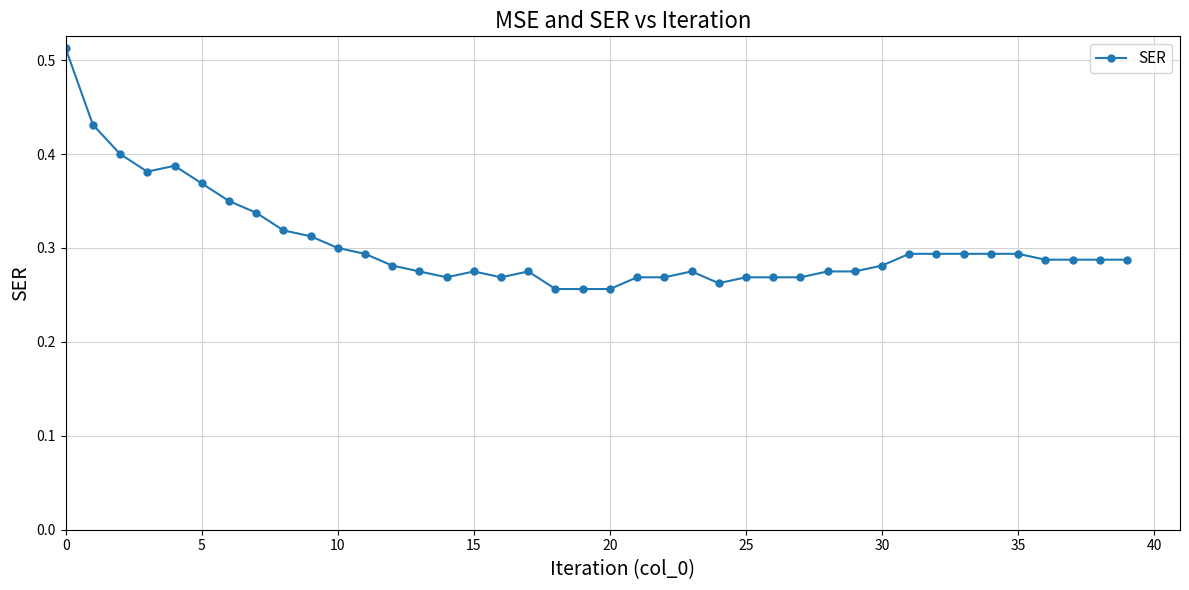

True or false: the data has more than 0 interior local peaks.

True